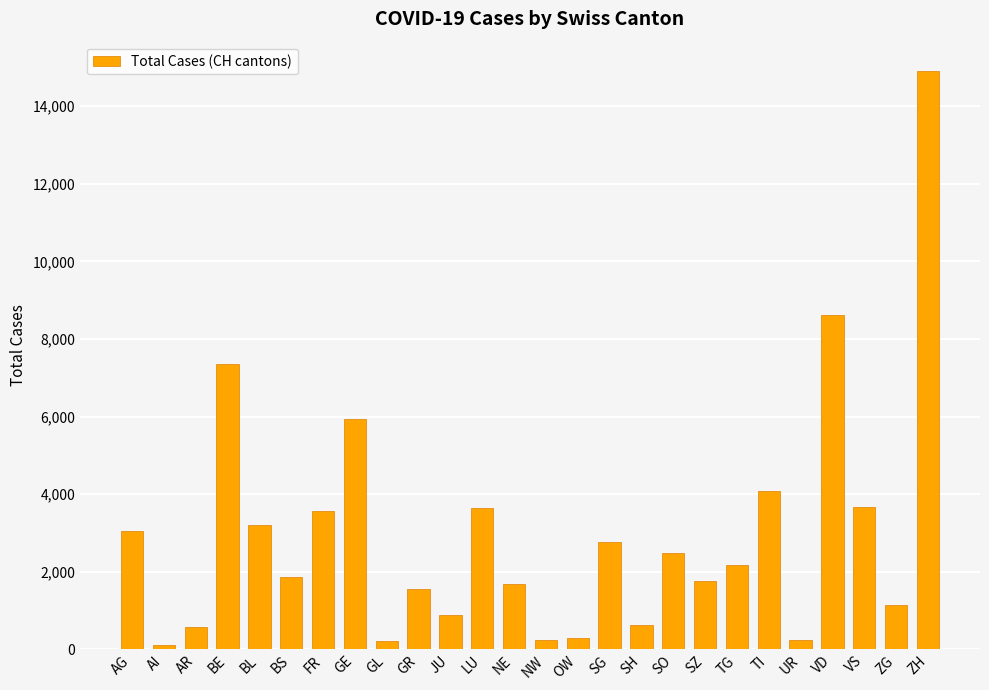

True or false: the data shows 1370 at TG.

False